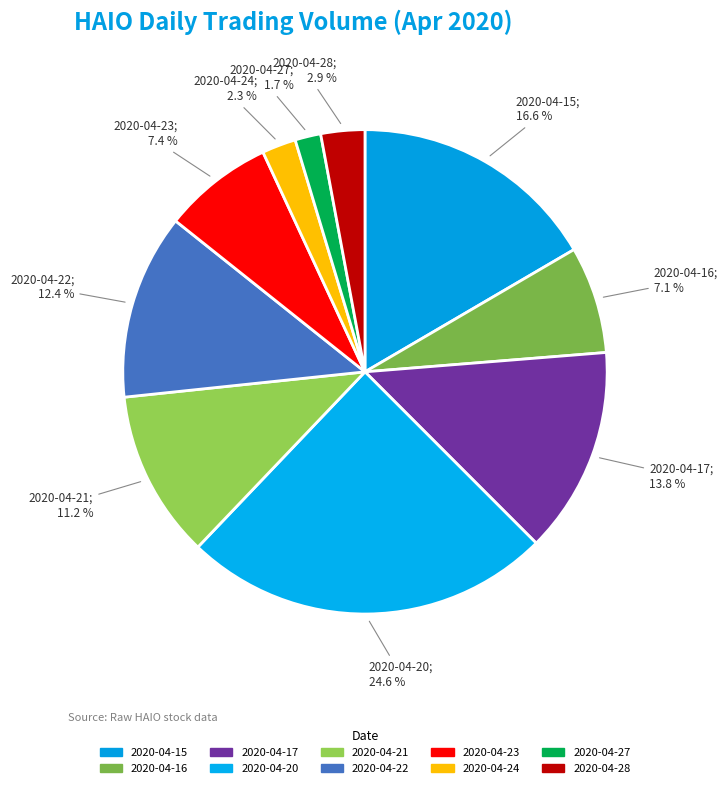

To the nearest percent, what is the average slice percentage?

10%